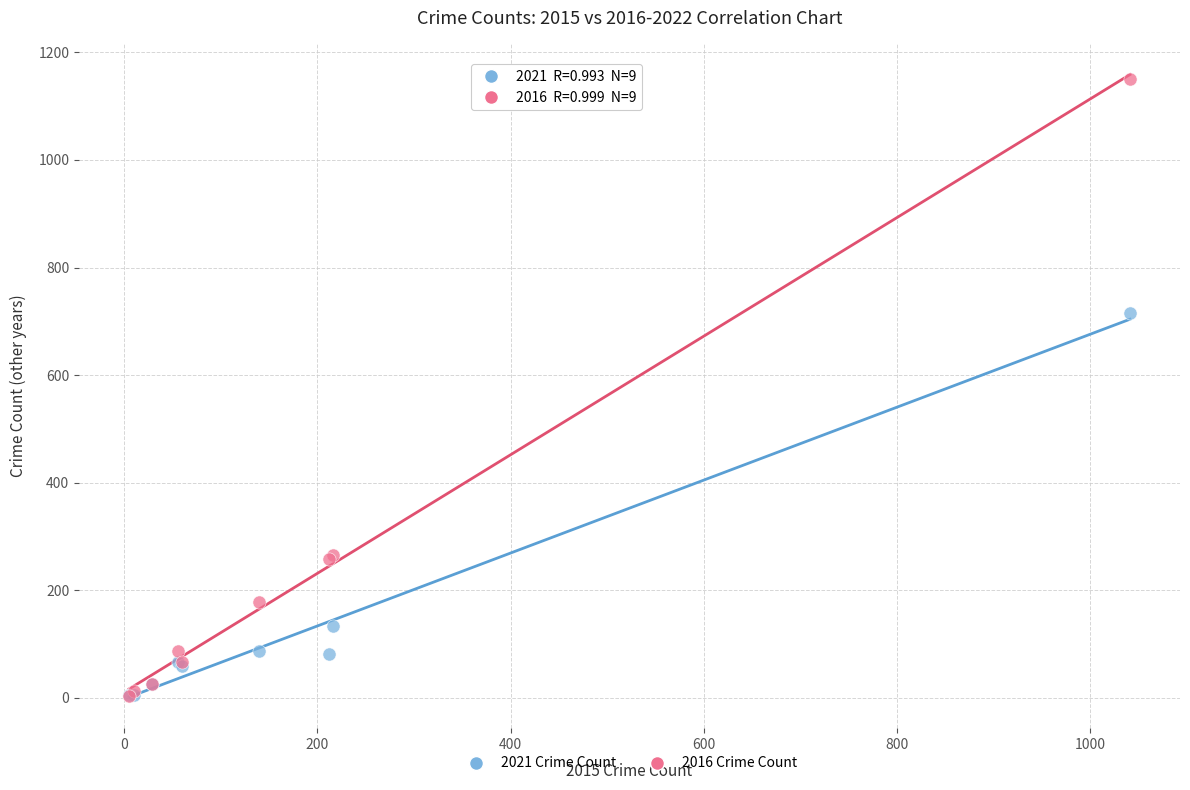

Which series contains the highest Y value?

2016 Crime Count